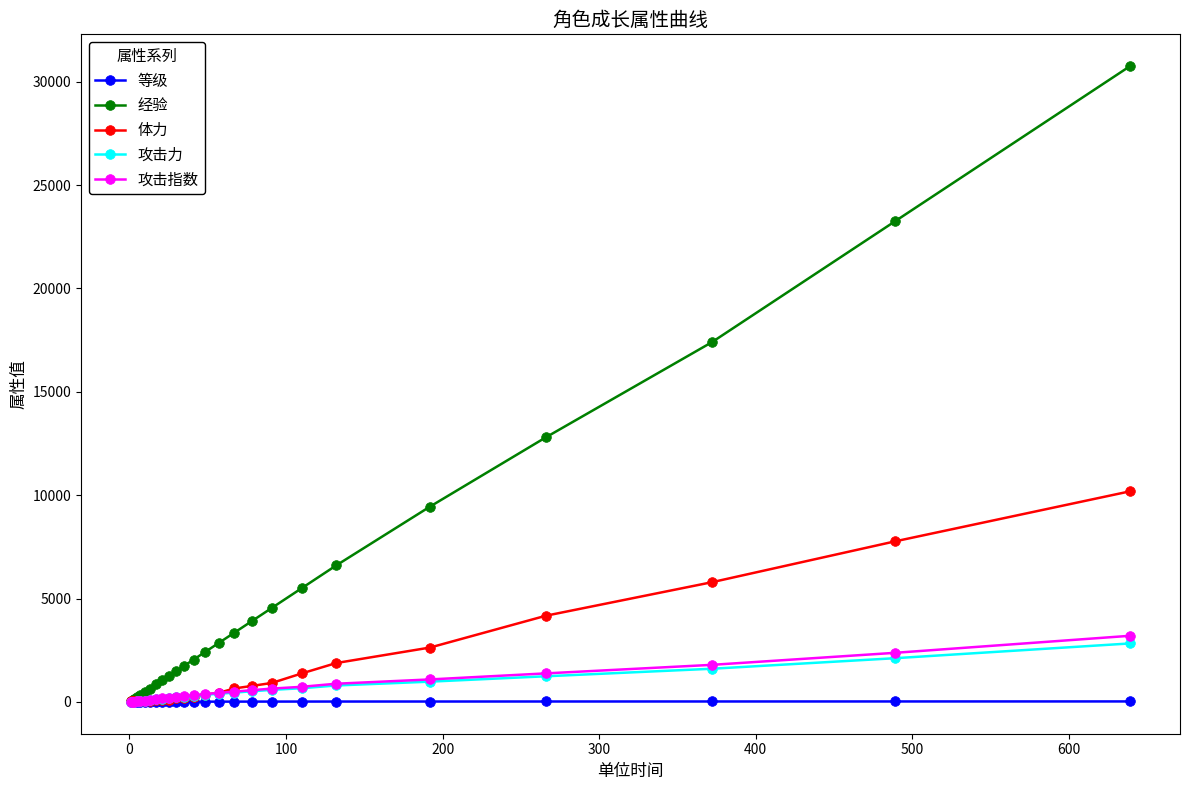

Which series has the largest total across all categories?

经验